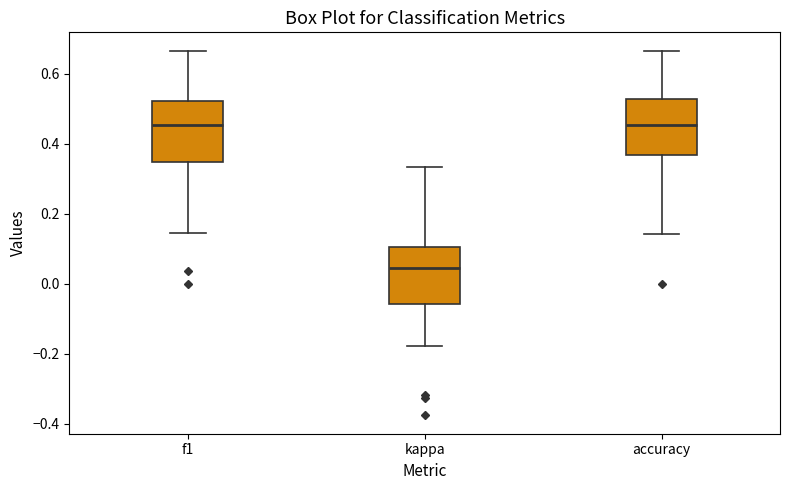

Where does the median line of the box for f1 sit on the y-axis? The values are not printed on the chart, so give them approximately, as read against the axis.

0.46